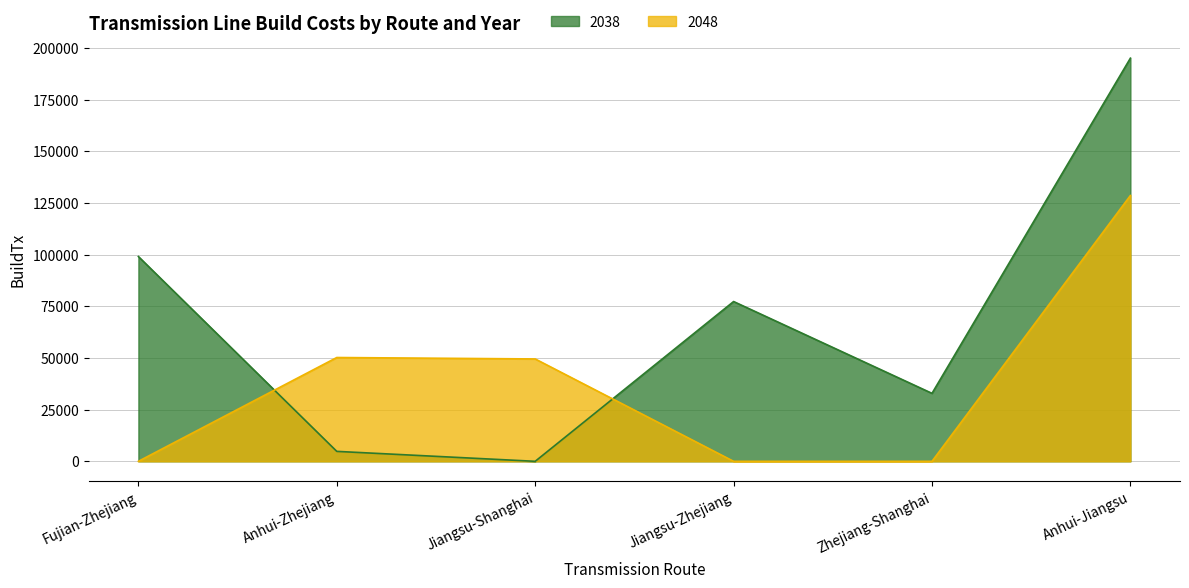

Reading left to right, extract all data points from this chart.

2038: 99098.0	4811.0	0.0	77315.5	32887.2	195069.7
2048: 0.0	50229.3	49535.4	0.0	0.0	128618.9